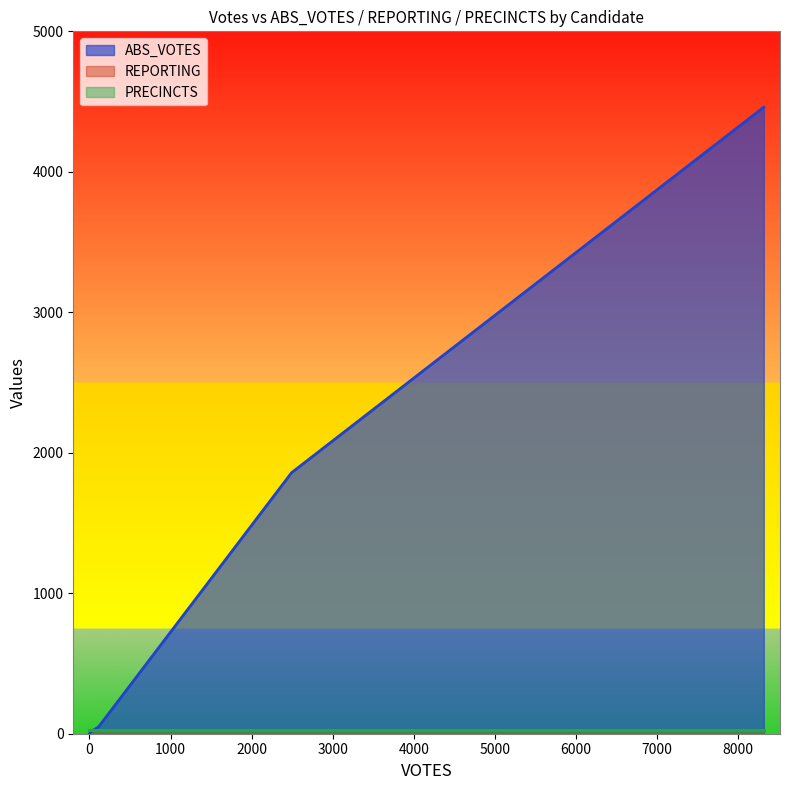

Which series changed the most between jorgensenj and write-ins?

ABS_VOTES